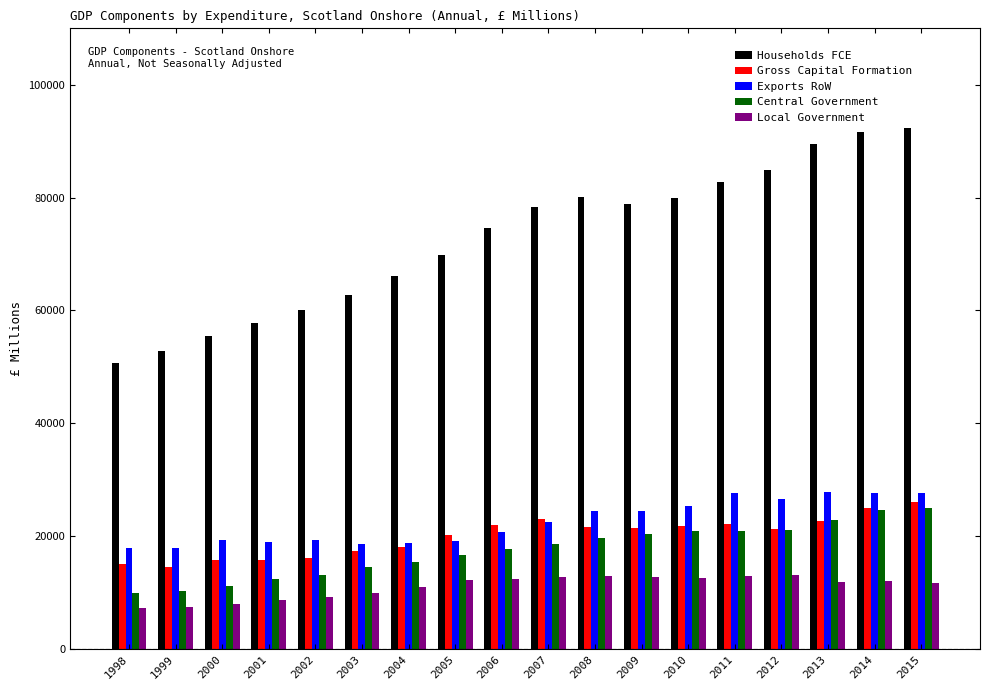

What is the total value across all series at 2003?

123235.6